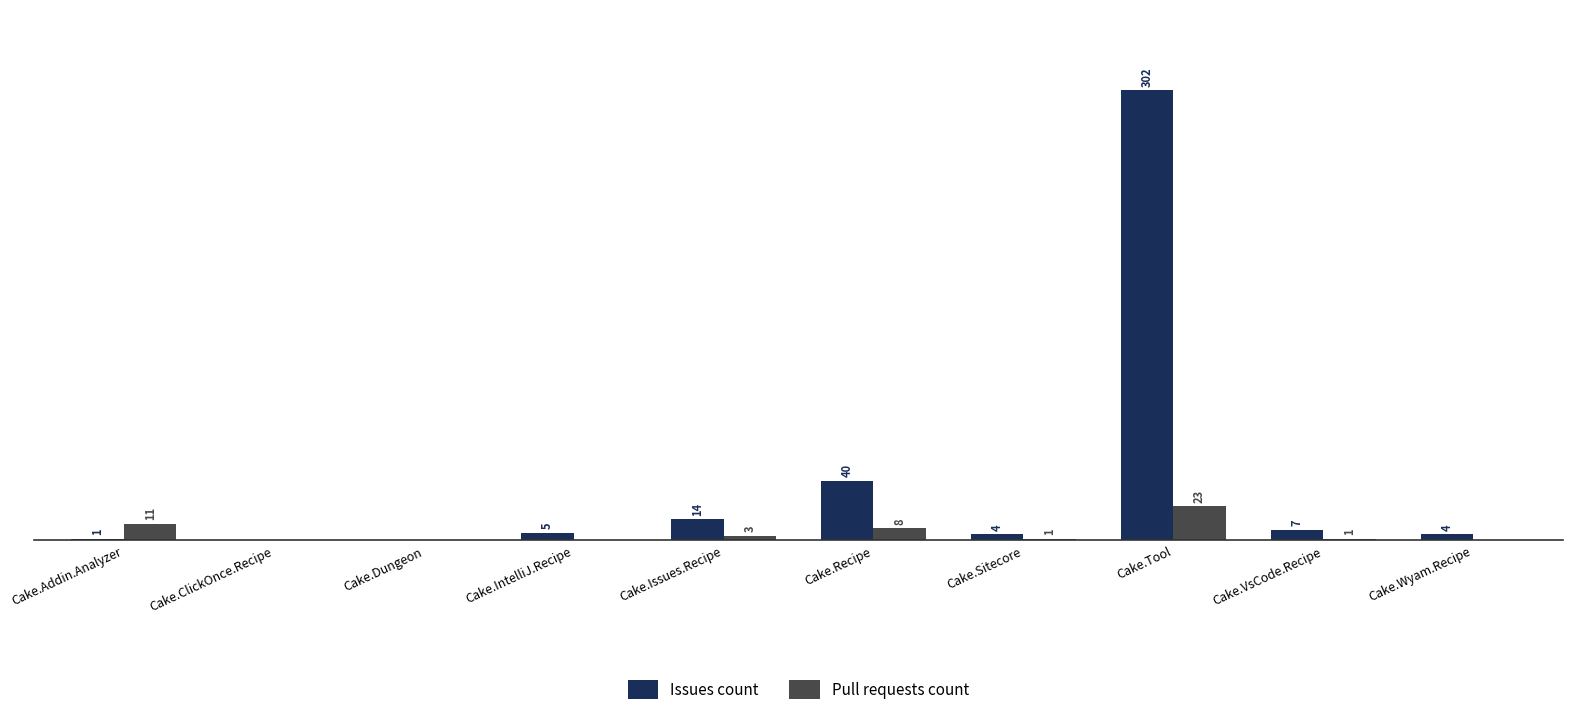

Which series has the largest range (max minus min)?

Issues count